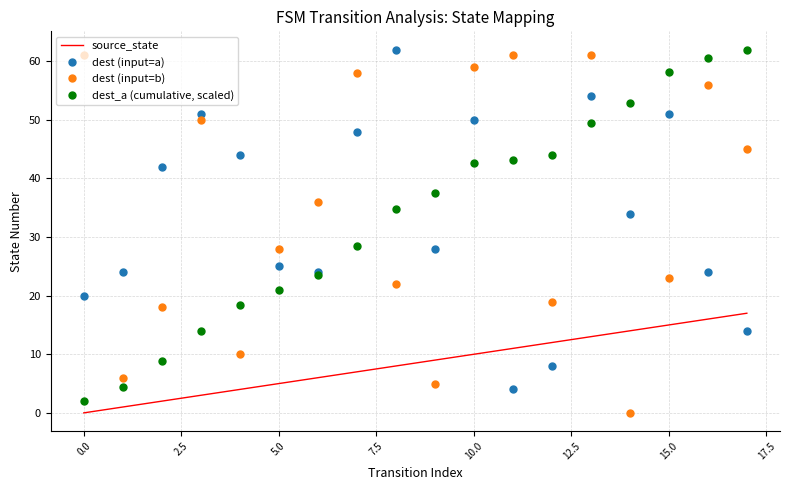

How many times do dest (input=a) and source_state cross each other?

3